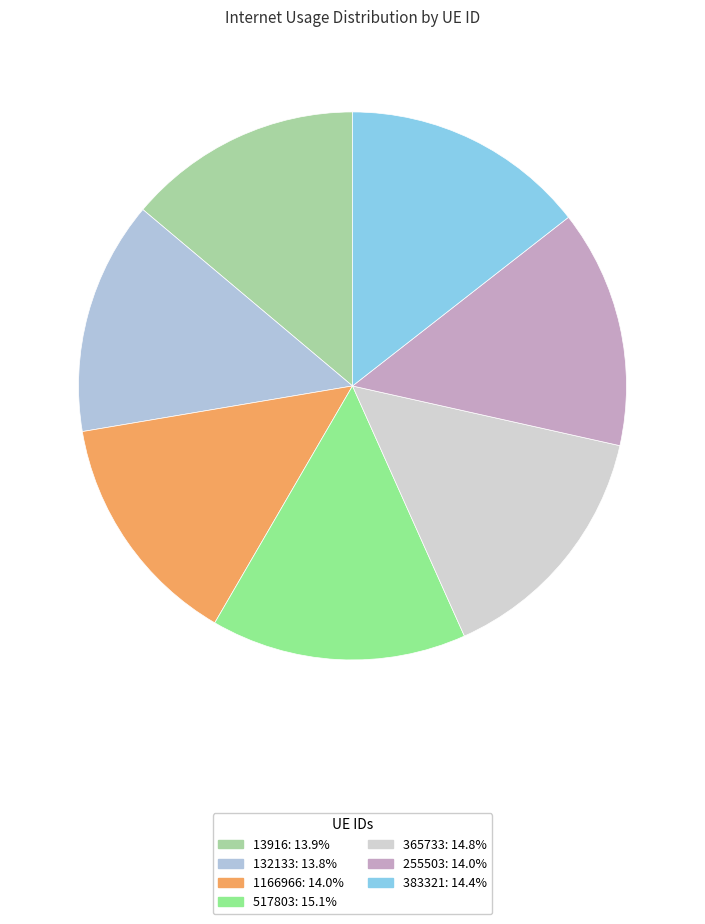

Does 383321 account for over 50% of the chart?

No